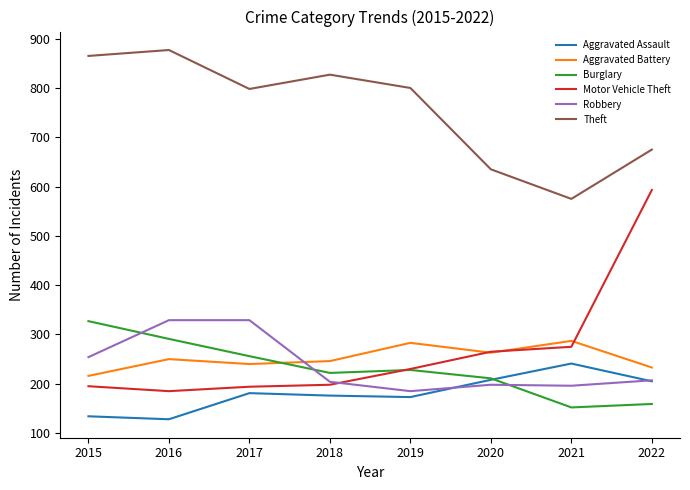

Which series has the largest range (max minus min)?

Motor Vehicle Theft